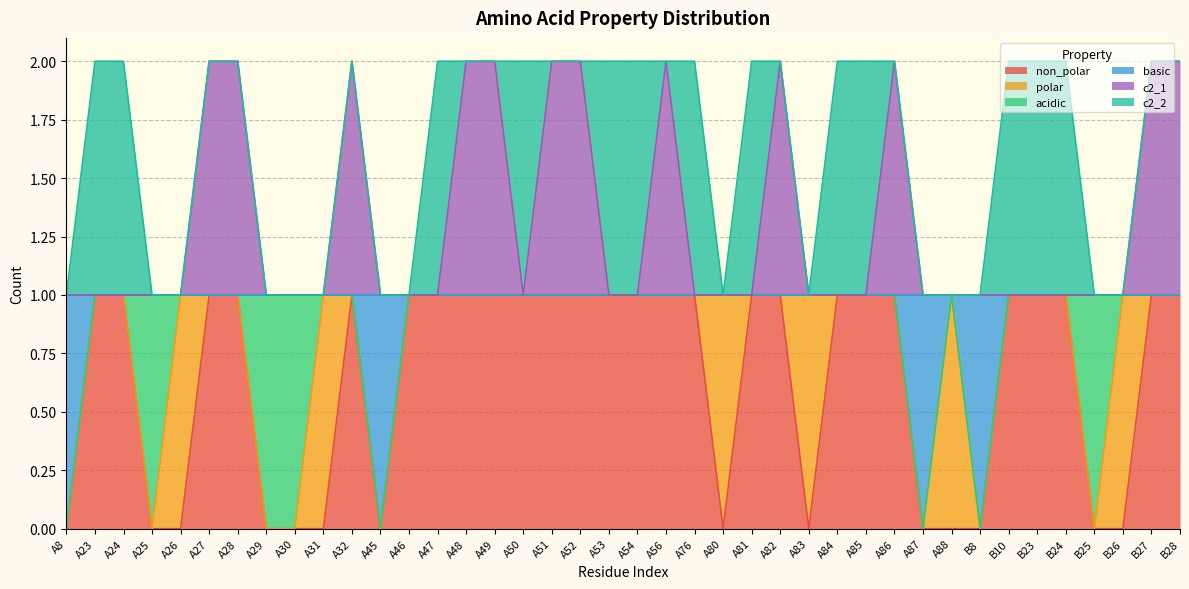

How many data points does each series have?

40